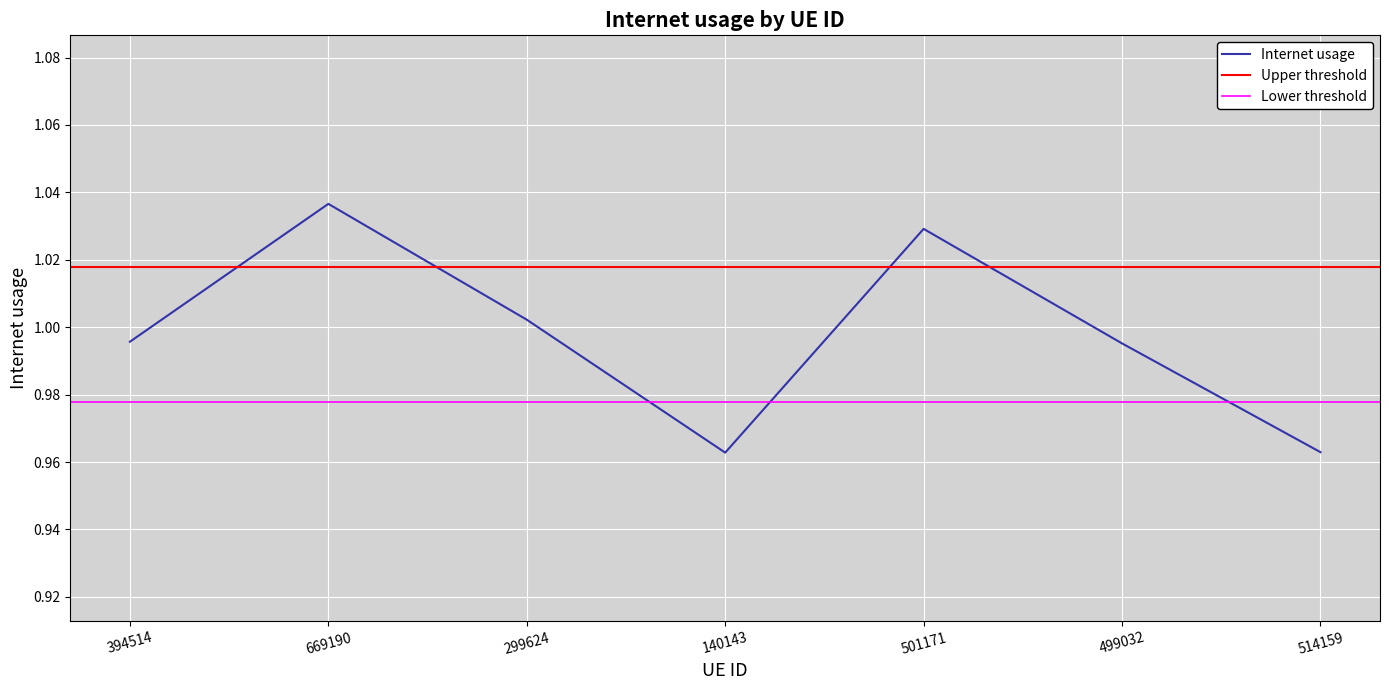

What is the smallest value displayed?

1.0